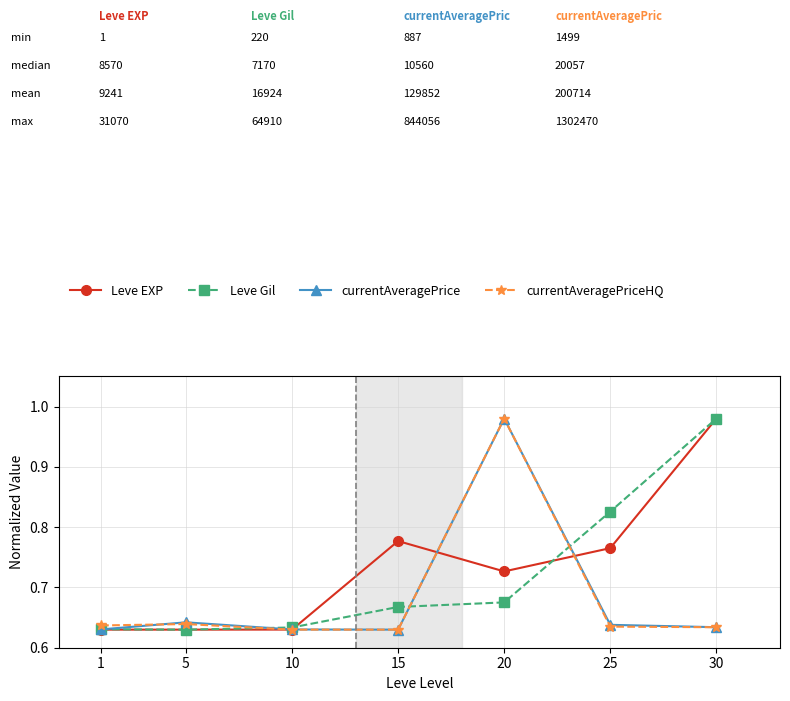

What is the difference between the maximum and second lowest values in the currentAveragePriceHQ series?

0.3